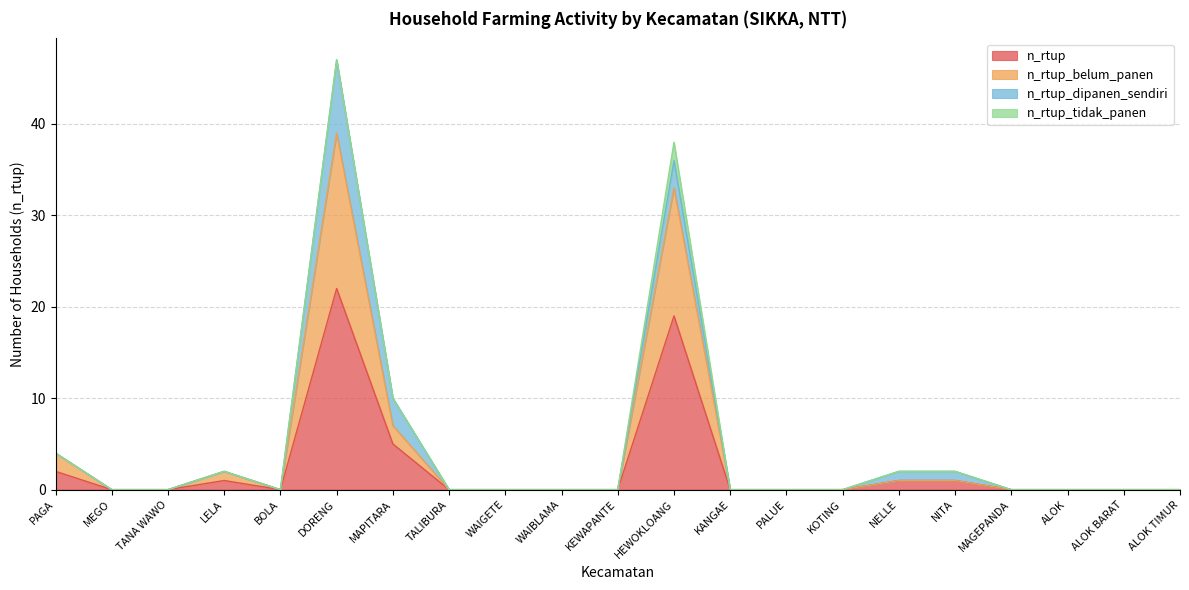

At which category is the sum across all series the highest?

DORENG